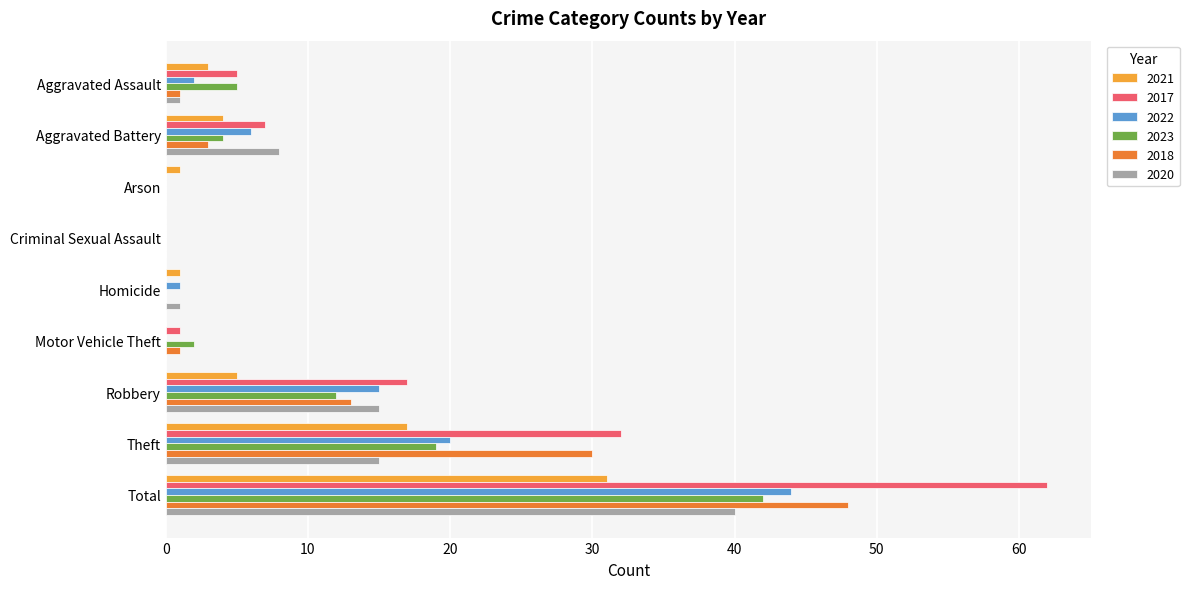

Between Robbery and Total, which series saw the biggest shift?

2017